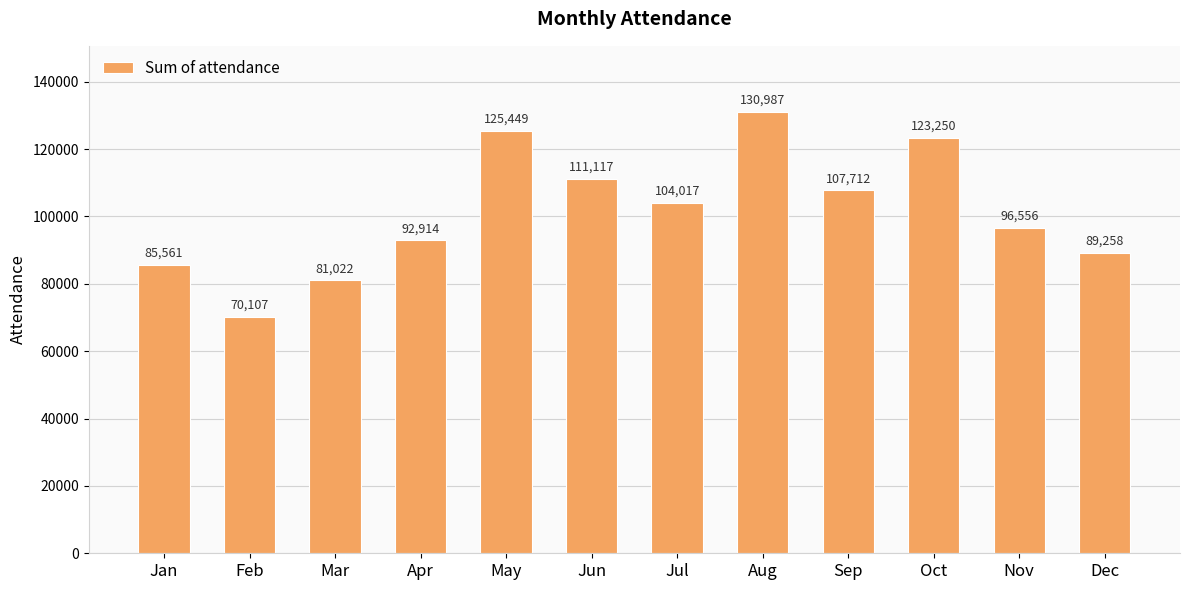

The chart shows a value of 123250 at Oct. True or false?

True